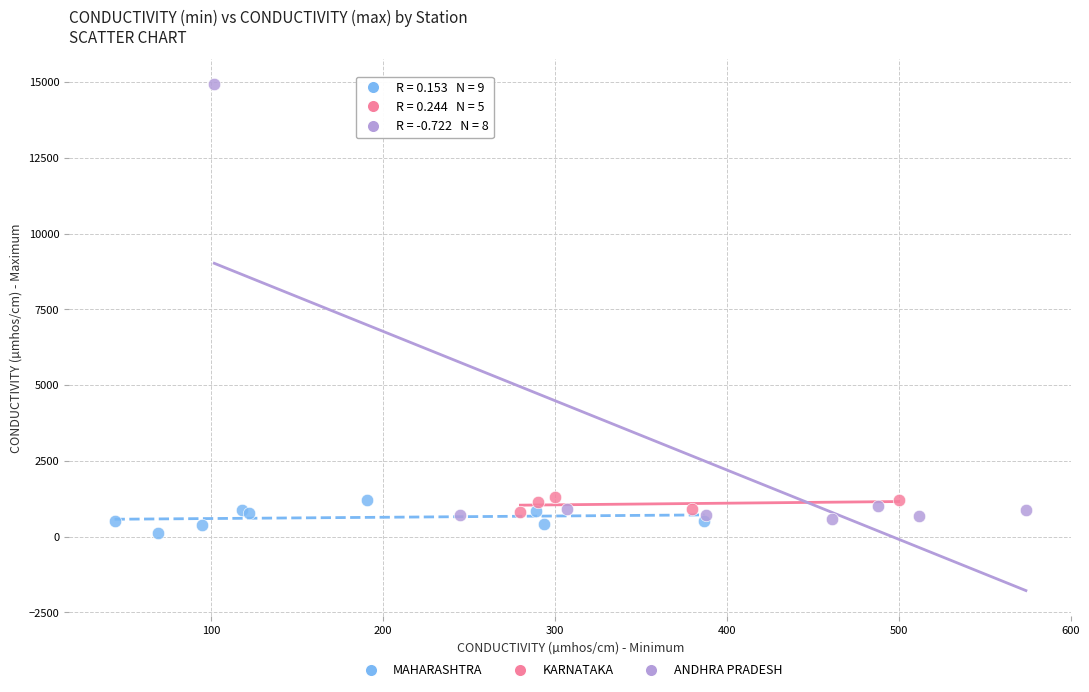

Which series has the largest Y range (max minus min)?

ANDHRA PRADESH